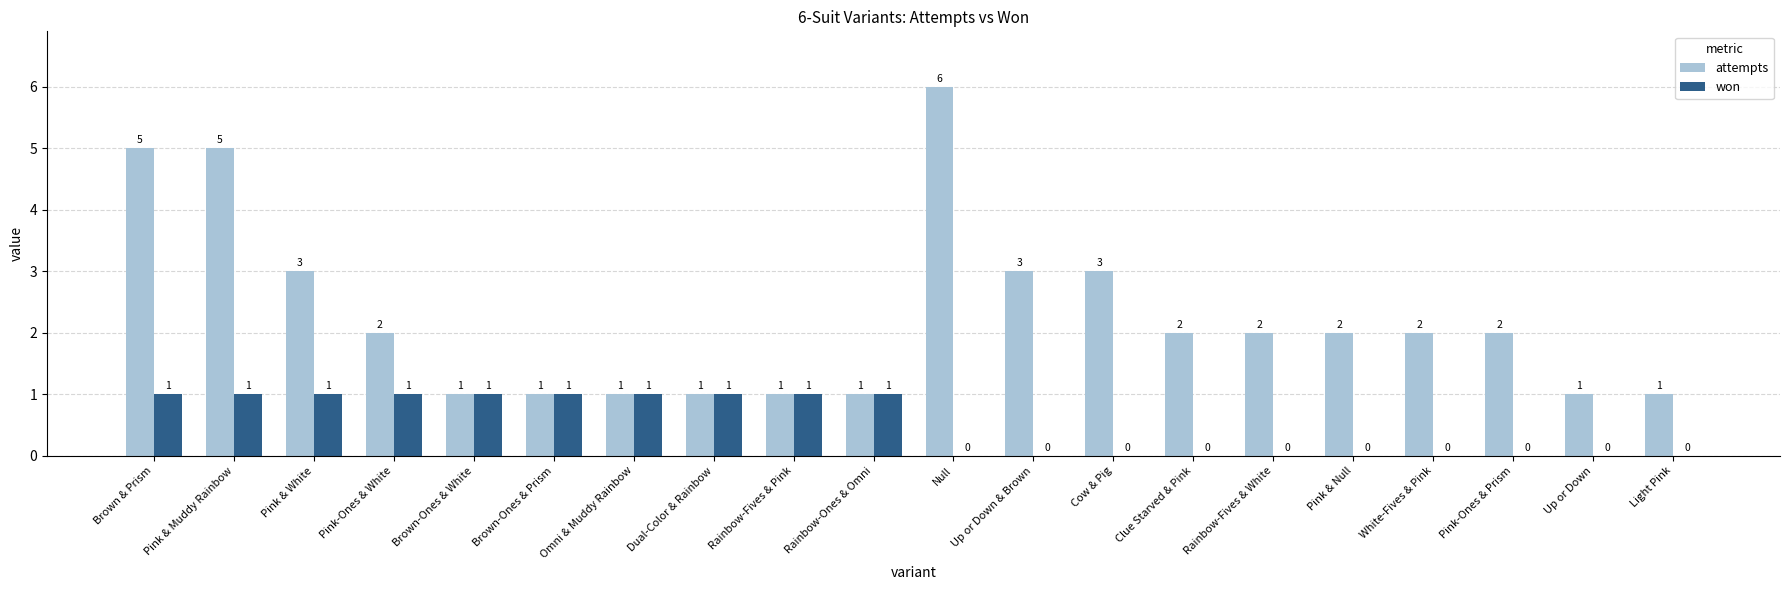

Reading right to left, what are all the values shown in this chart?

attempts: Light Pink=1	Up or Down=1	Pink-Ones & Prism=2	White-Fives & Pink=2	Pink & Null=2	Rainbow-Fives & White=2	Clue Starved & Pink=2	Cow & Pig=3	Up or Down & Brown=3	Null=6	Rainbow-Ones & Omni=1	Rainbow-Fives & Pink=1	Dual-Color & Rainbow=1	Omni & Muddy Rainbow=1	Brown-Ones & Prism=1	Brown-Ones & White=1	Pink-Ones & White=2	Pink & White=3	Pink & Muddy Rainbow=5	Brown & Prism=5
won: Light Pink=0	Up or Down=0	Pink-Ones & Prism=0	White-Fives & Pink=0	Pink & Null=0	Rainbow-Fives & White=0	Clue Starved & Pink=0	Cow & Pig=0	Up or Down & Brown=0	Null=0	Rainbow-Ones & Omni=1	Rainbow-Fives & Pink=1	Dual-Color & Rainbow=1	Omni & Muddy Rainbow=1	Brown-Ones & Prism=1	Brown-Ones & White=1	Pink-Ones & White=1	Pink & White=1	Pink & Muddy Rainbow=1	Brown & Prism=1